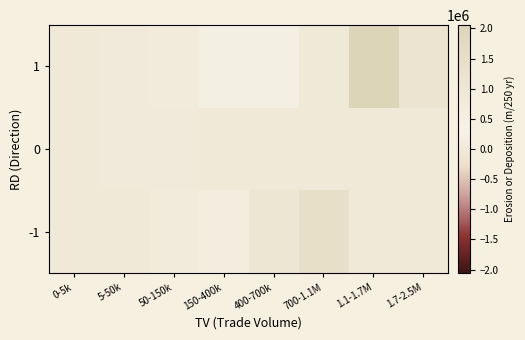

How many data points does each series have?

8